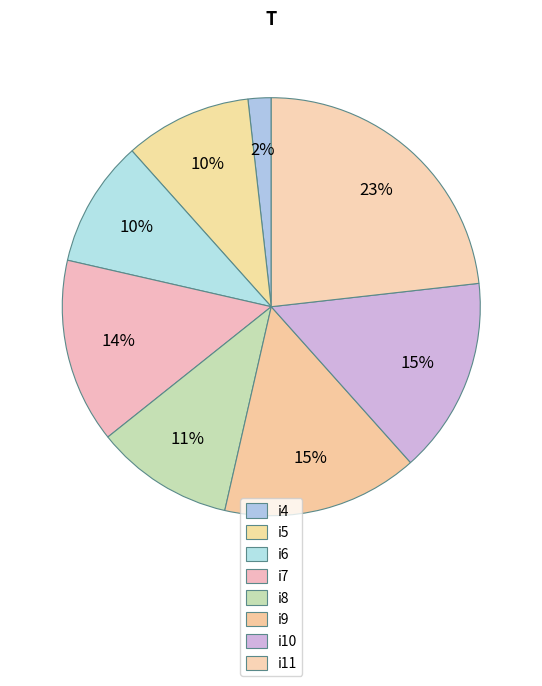

Count the number of slices in the pie.

8